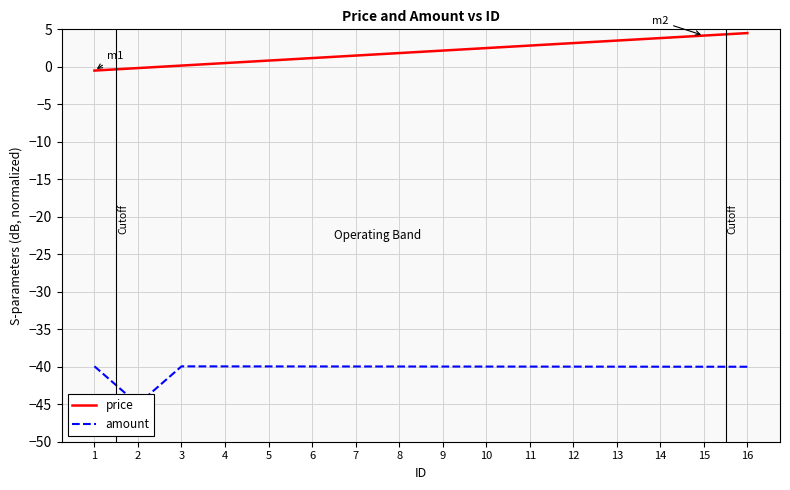

What is the average value of the price series?

2.0